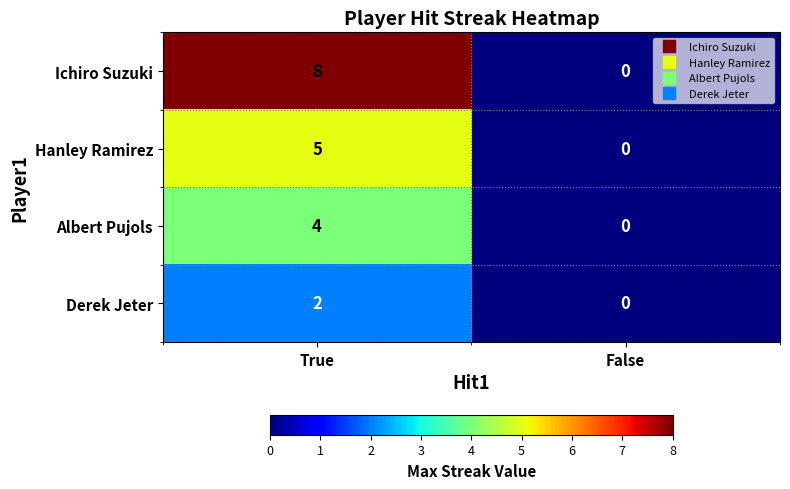

Which series changed the most between True and False?

Ichiro Suzuki